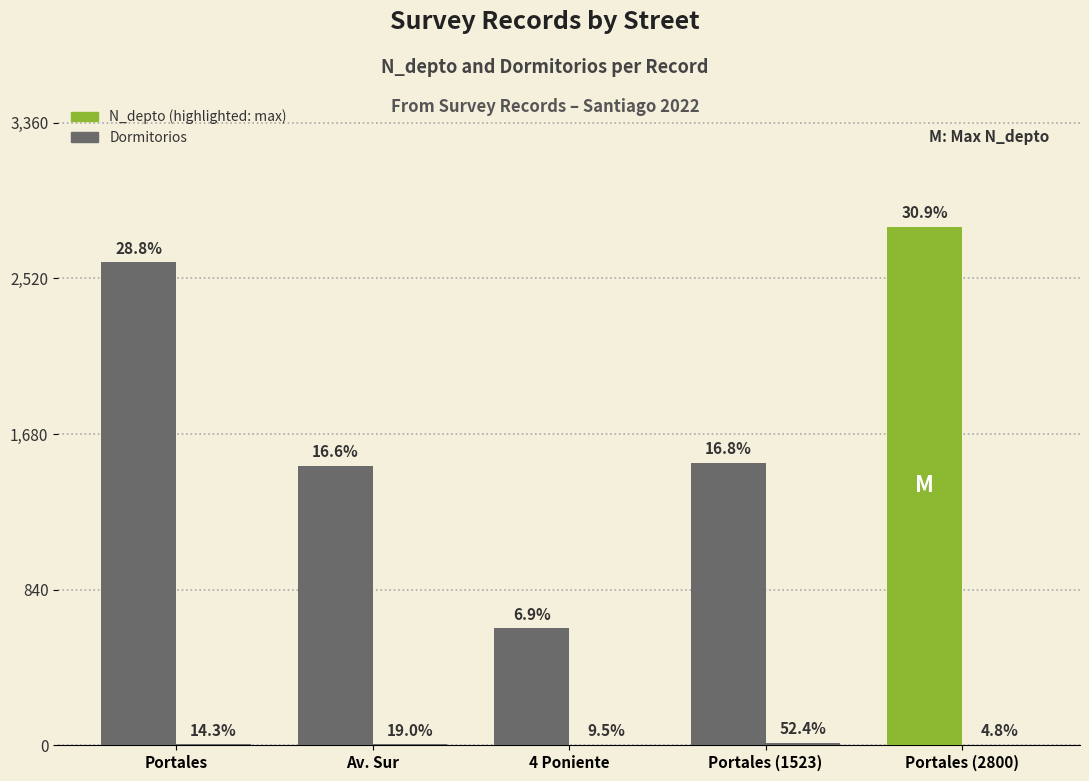

The value of Dormitorios at Portales (1523) is 6. True or false?

False